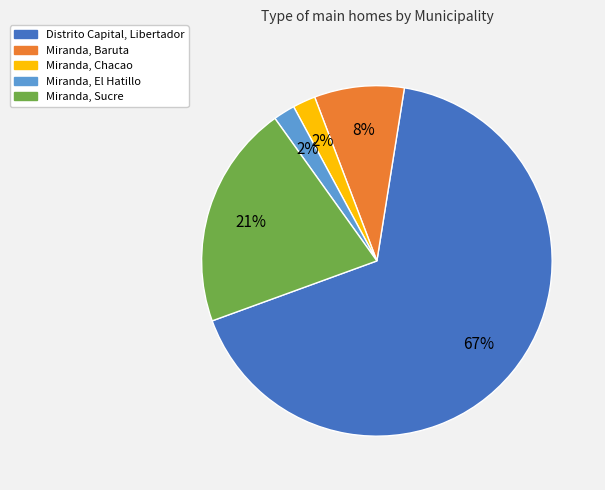

How many segments does this pie chart have?

5